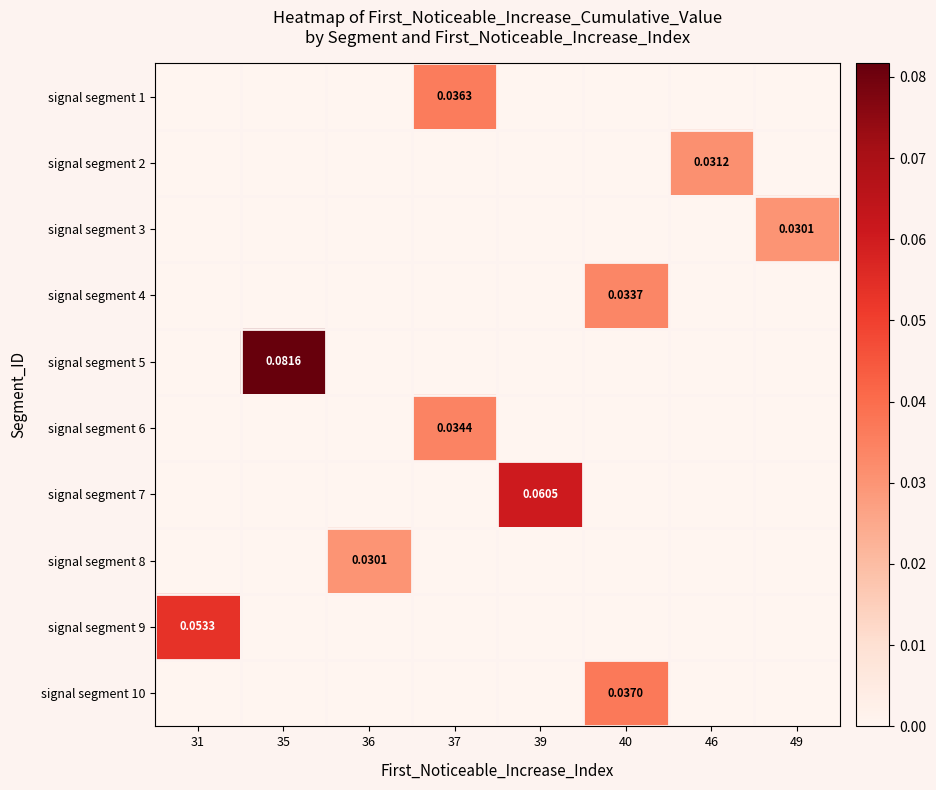

Is the value of signal segment 7 at 35 greater than the value of signal segment 1 at 31?

No